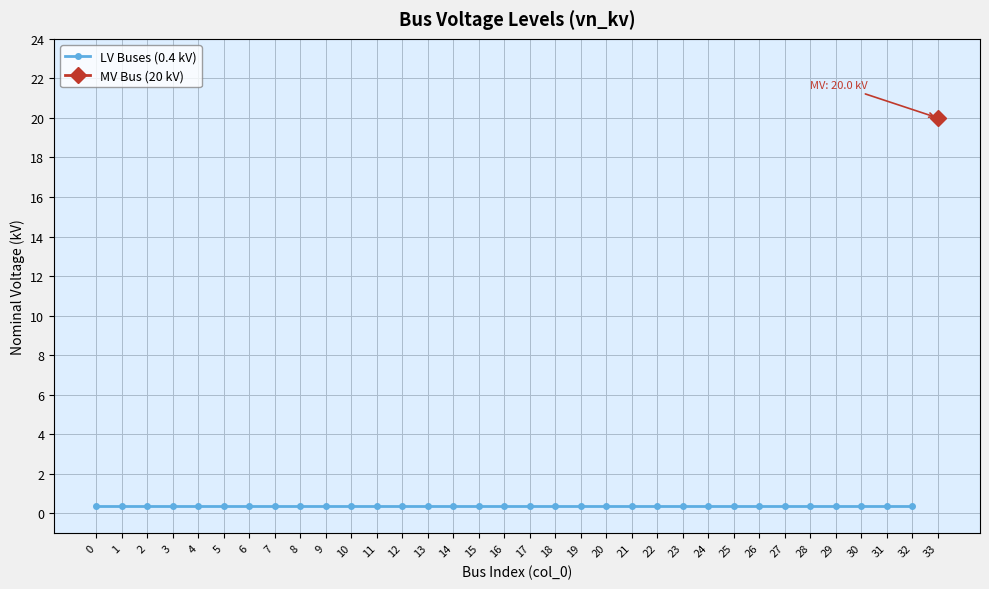

What is the sum of all values?

33.2